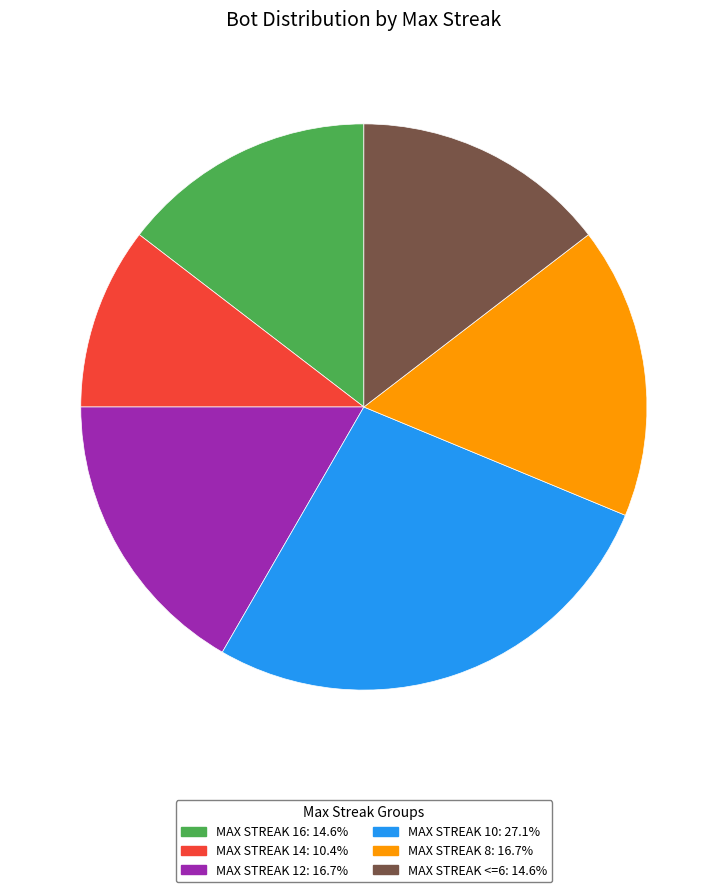

Does any single category account for the majority?

No